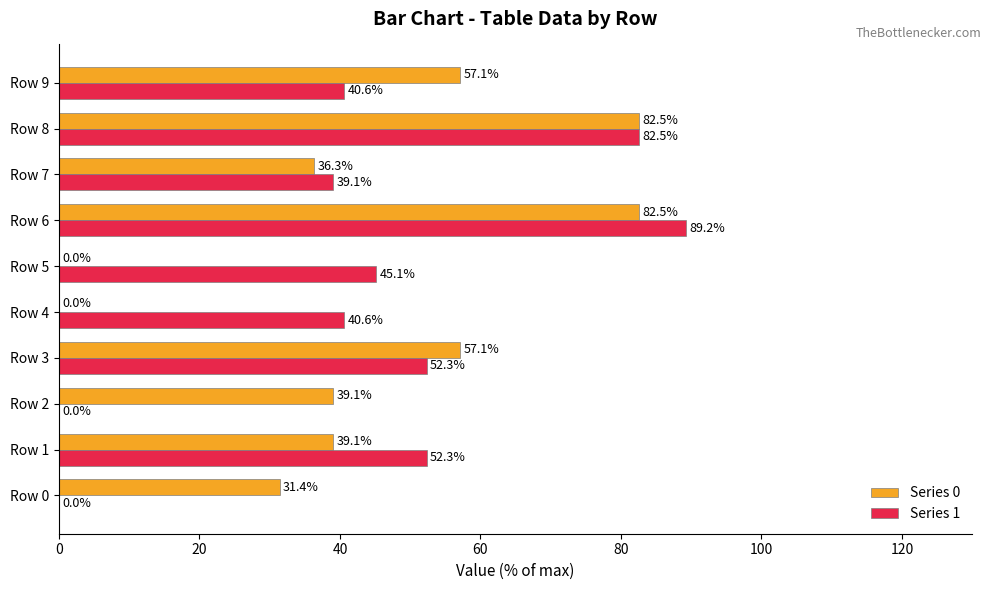

Between Row 1 and Row 3, which series saw the biggest shift?

Series 0